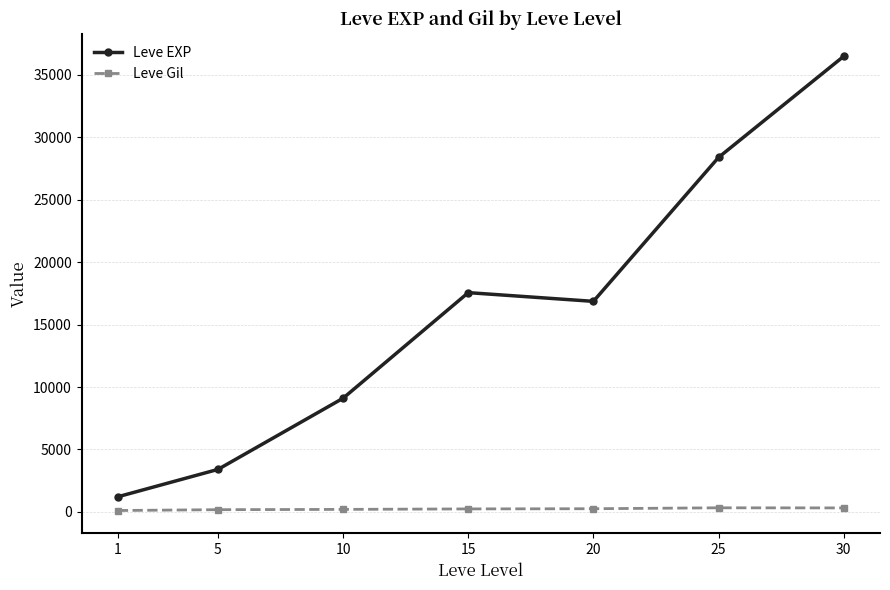

True or false: Leve EXP and Leve Gil cross at least once.

False